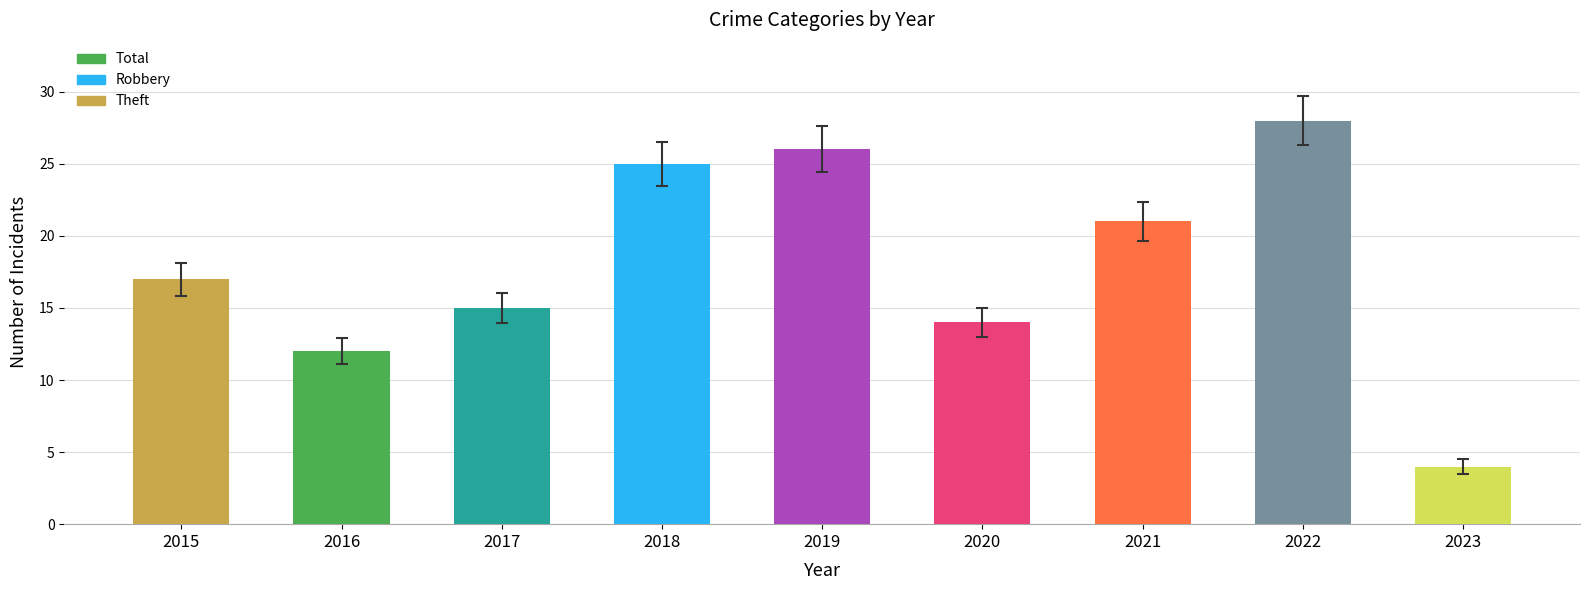

Does the chart contain stacked bars?

No